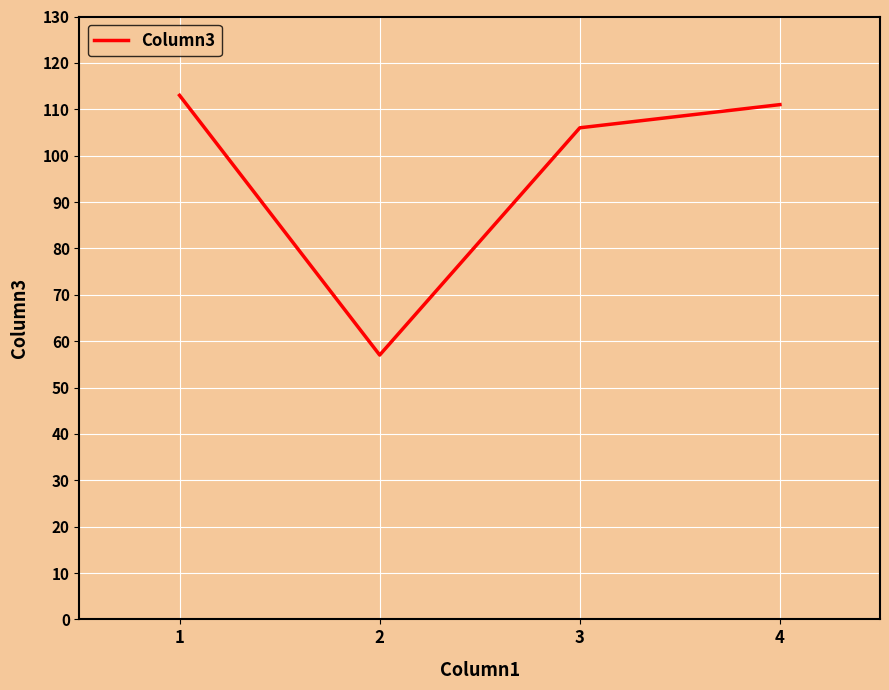

What is the minimum value shown in the chart?

57